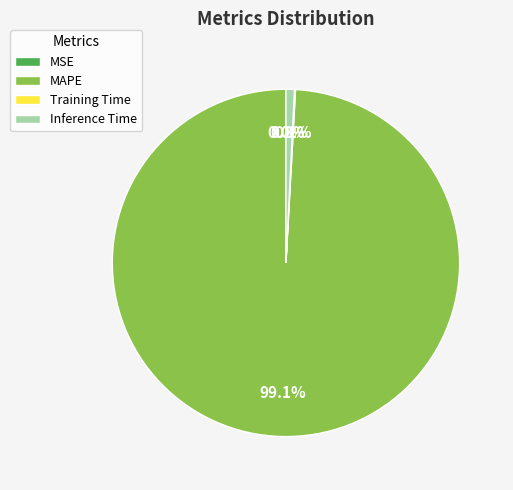

Which category accounts for the majority?

MAPE